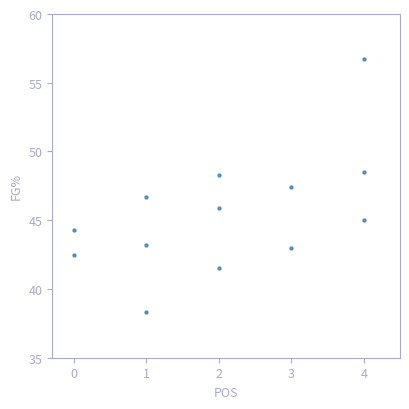

What is the range of Y values (max minus min)?

18.4